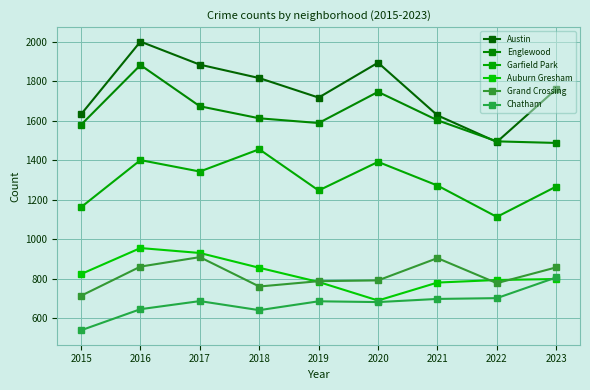

True or false: Garfield Park and Englewood intersect in this chart.

False